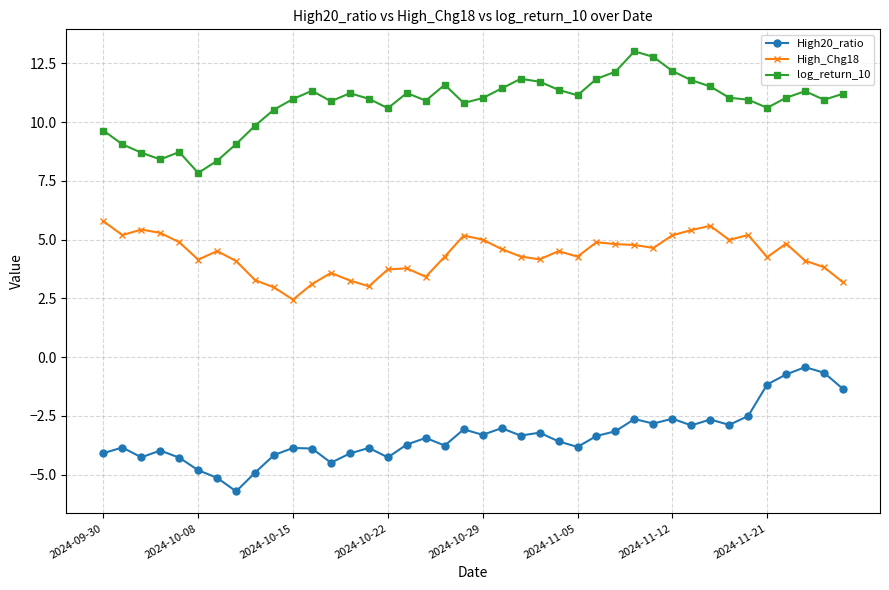

True or false: High20_ratio and High_Chg18 cross at least once.

False